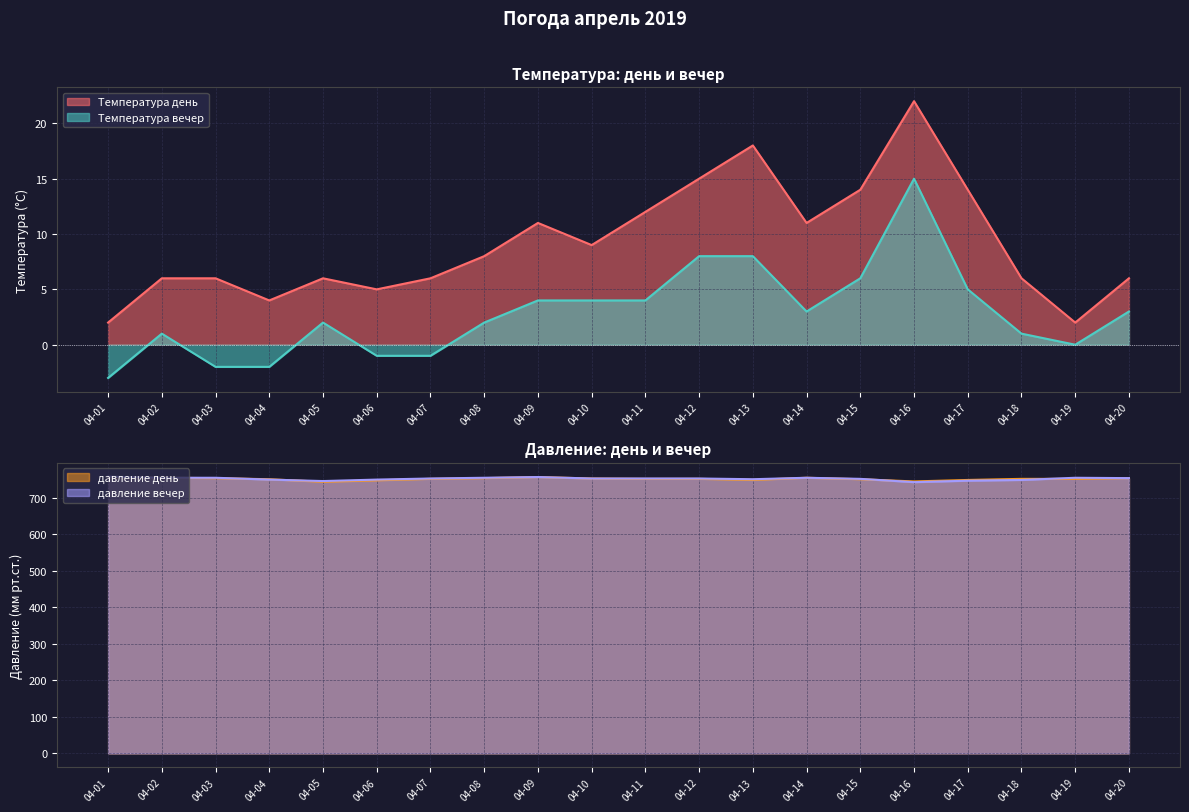

What is the sum of the давление день values at 04-12 and 04-10?

1505